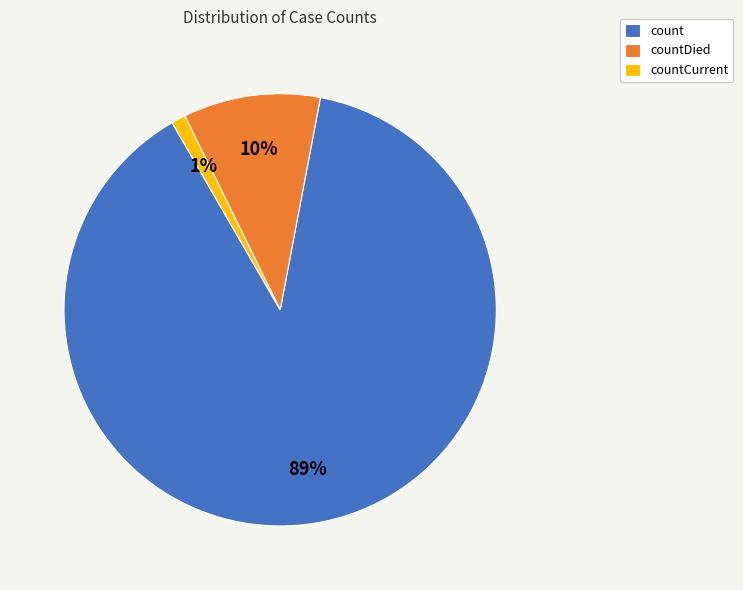

How many segments does this pie chart have?

3